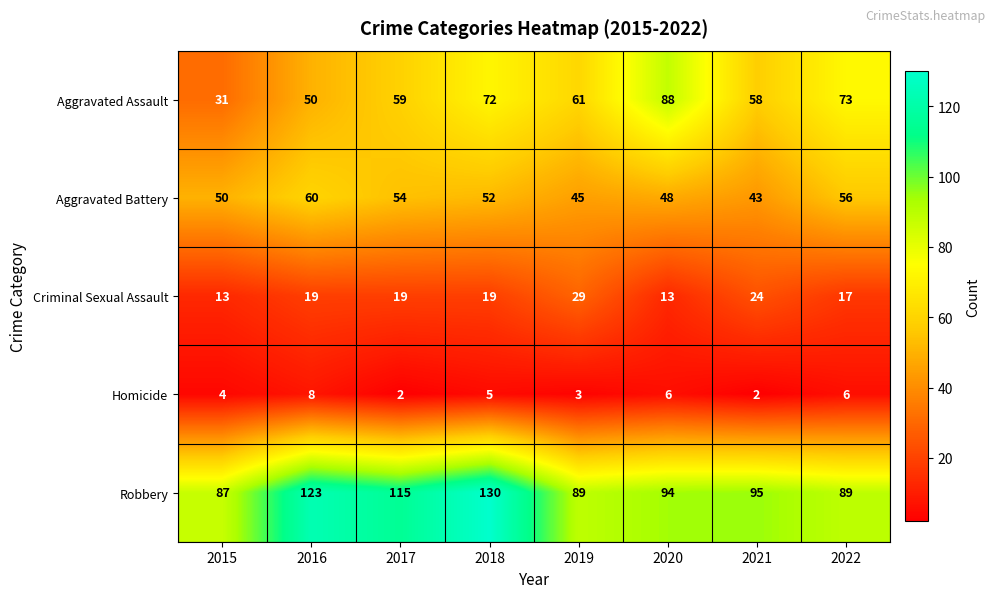

What is the greatest value displayed?

130